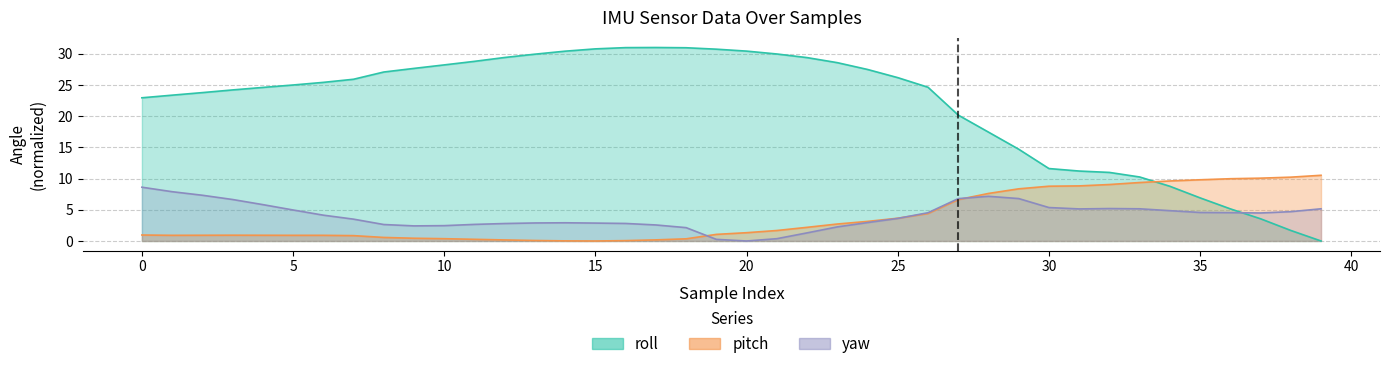

What is the approximate value of pitch at 36?

10.0